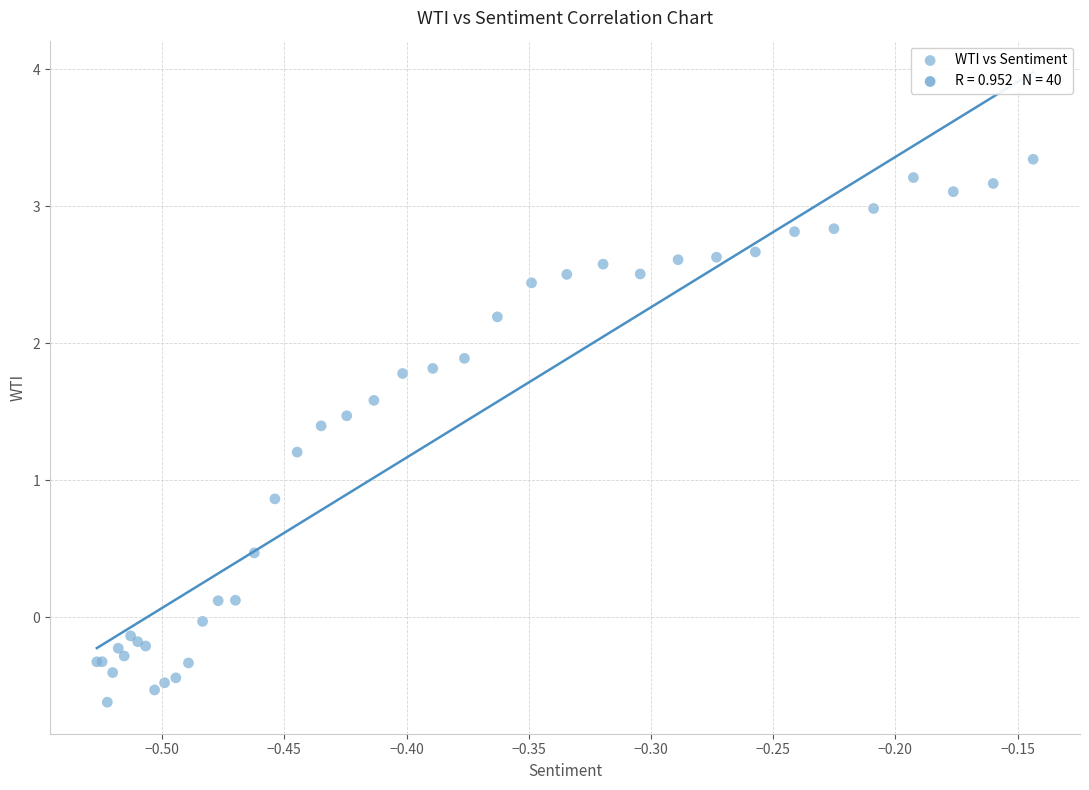

What Y value in the scatter plot is closest to 1?

0.9